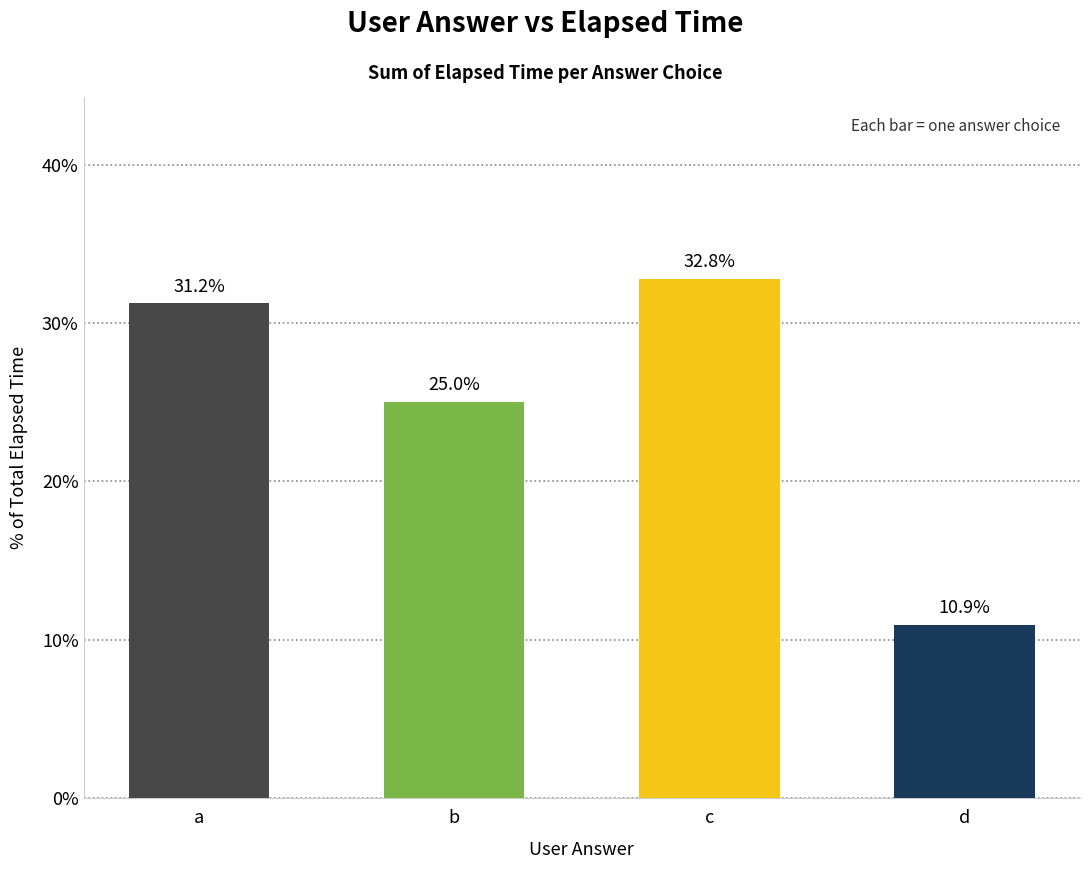

Rank the categories by value from highest to lowest.

c, a, b, d